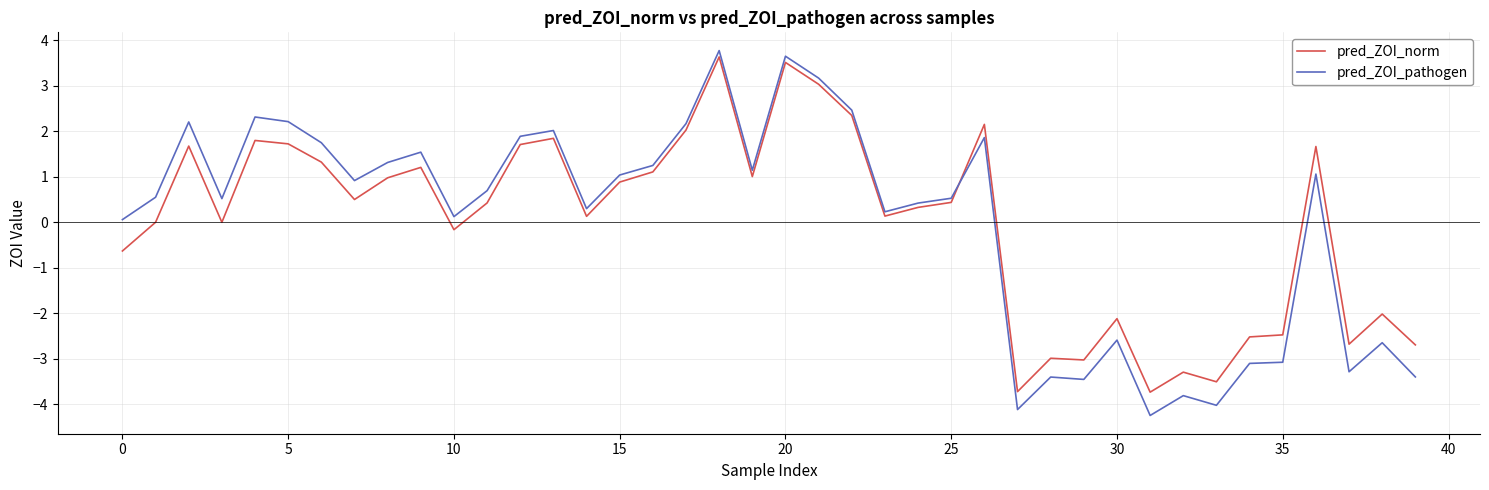

What is the difference between the maximum and minimum values in the pred_ZOI_pathogen series?

8.0